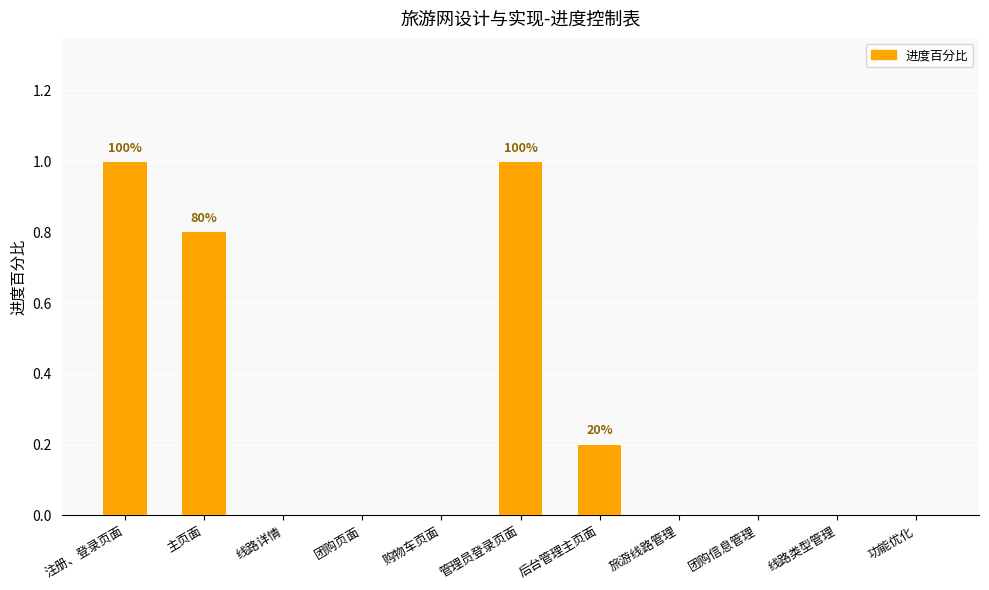

What is the change in value from 管理员登录页面 to 旅游线路管理?

-1.0